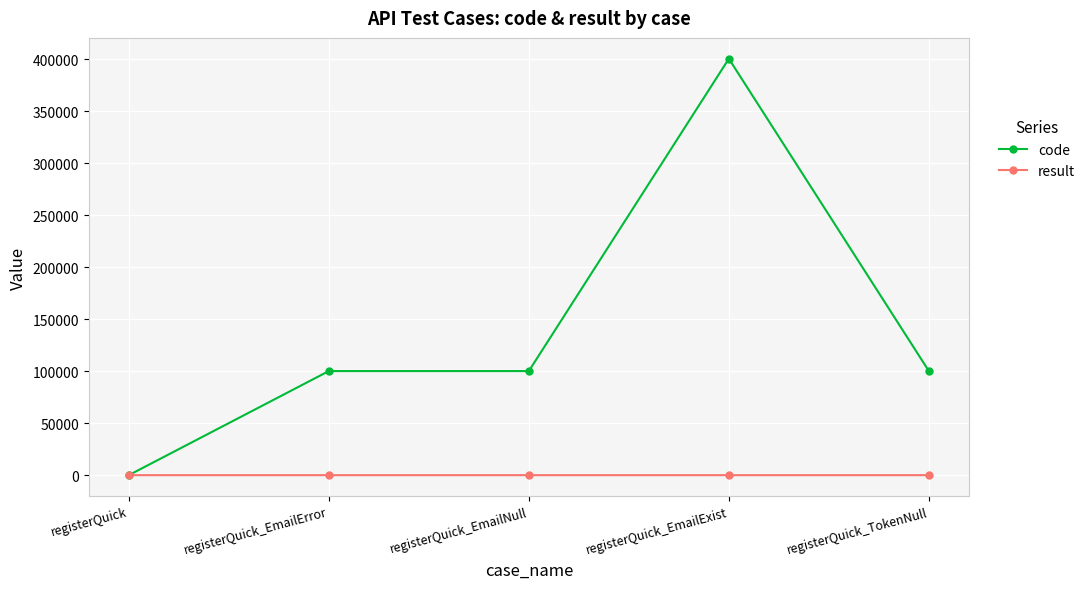

True or false: result has more than 2 interior local peaks.

False